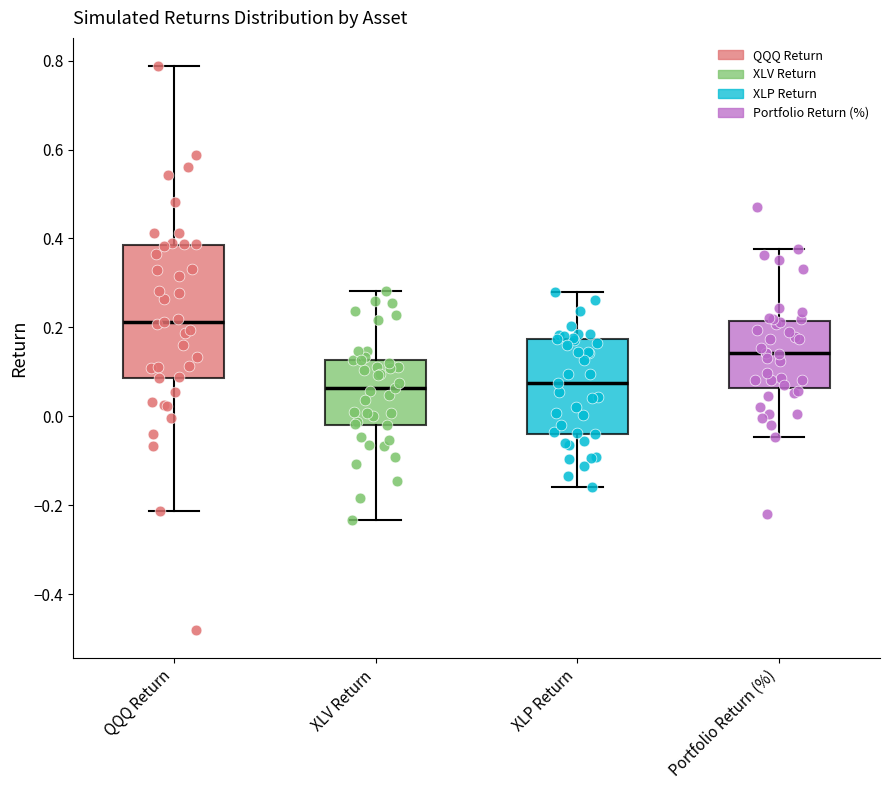

Where is the lower edge of the box for Portfolio Return (%) on the y-axis? The values are not printed on the chart, so give them approximately, as read against the axis.

0.06